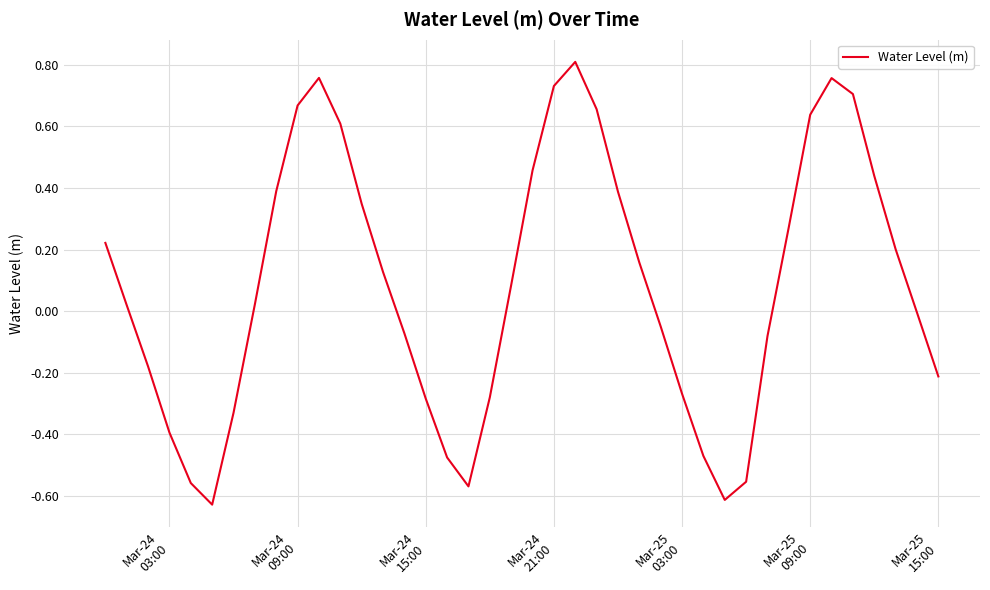

What is the difference between the maximum and minimum values?

1.4